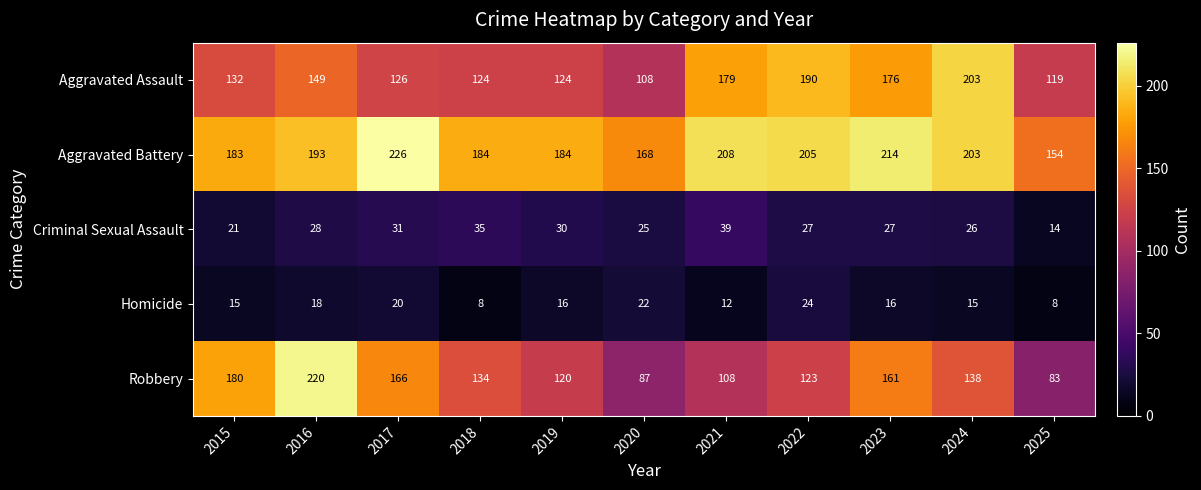

How many categories are shown in the chart?

11